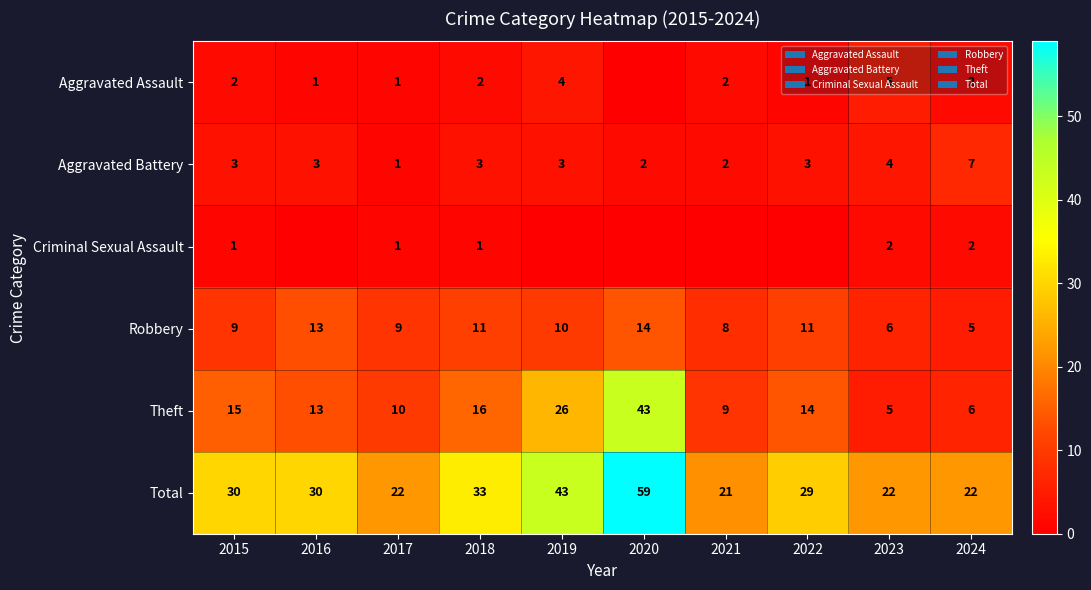

True or false: Aggravated Battery has a value of 1 at 2017.

True